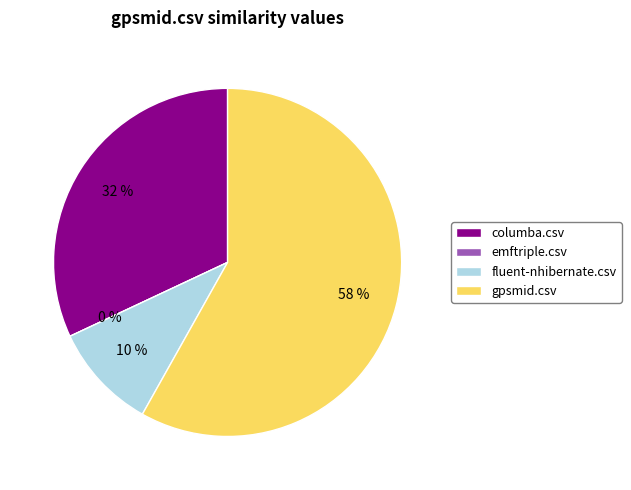

Combined, what portion of the pie is columba.csv and emftriple.csv?

32.0%